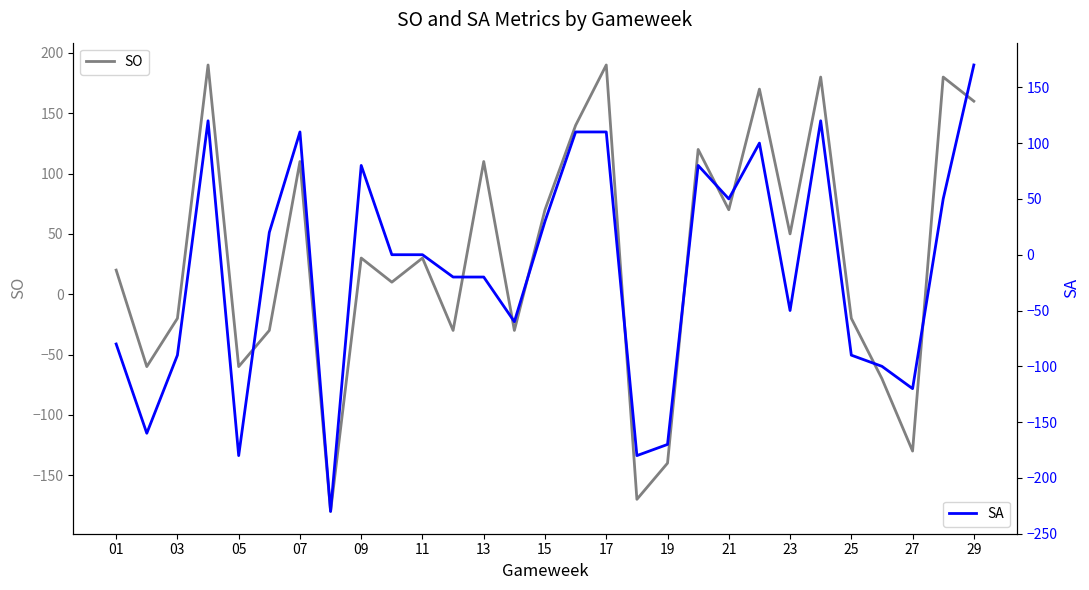

Does the chart display data point markers on the line(s)?

No